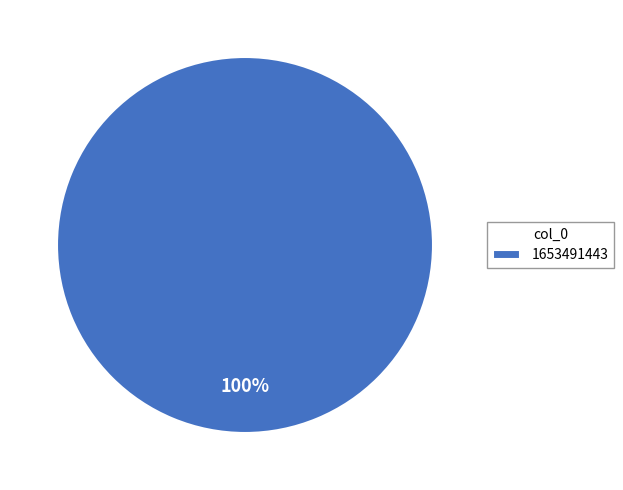

Is it true that 1653491443 is 85% of the pie?

False